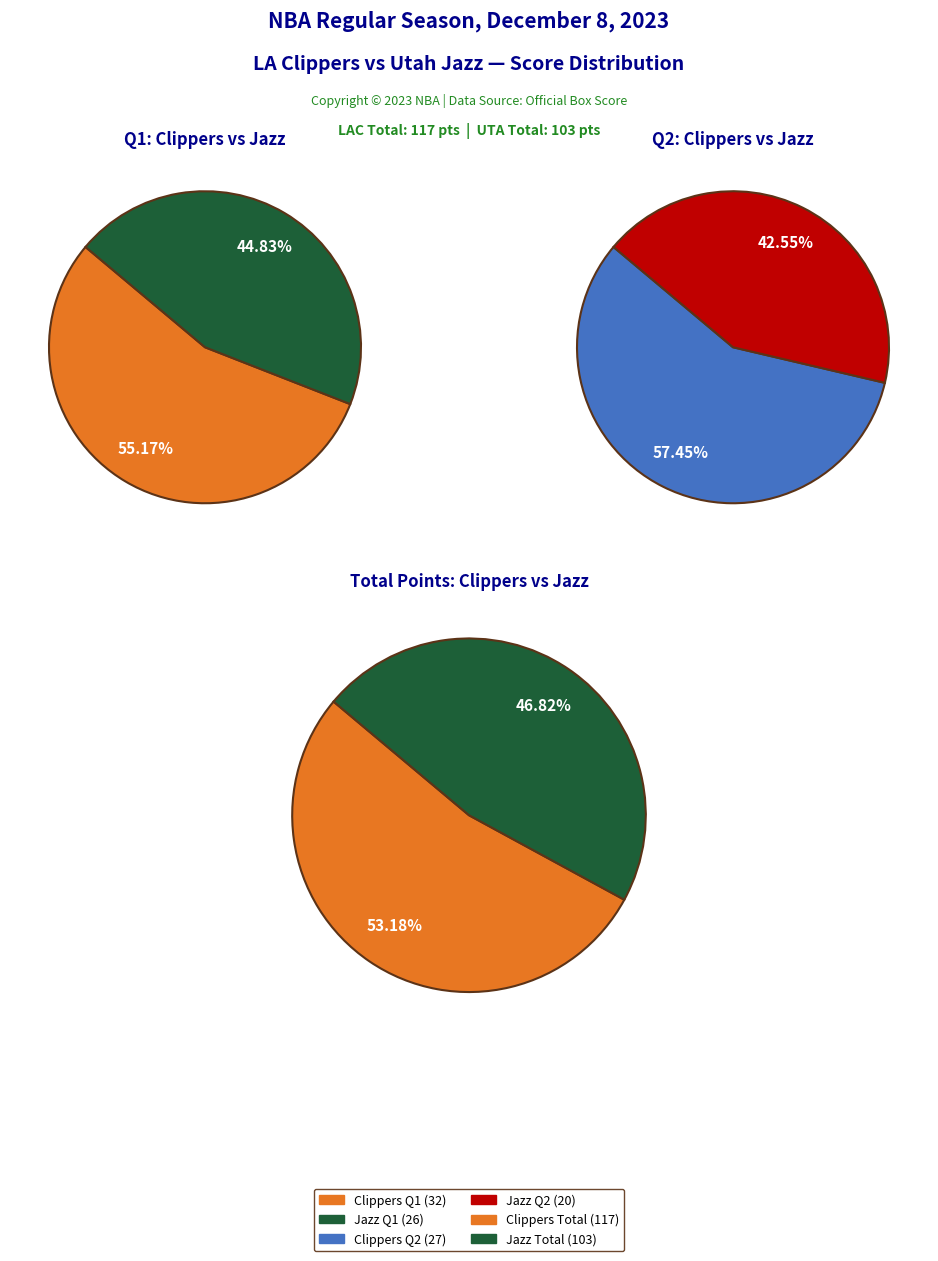

To the nearest percent, what is the difference between the Clippers and Jazz slice percentages?

15%